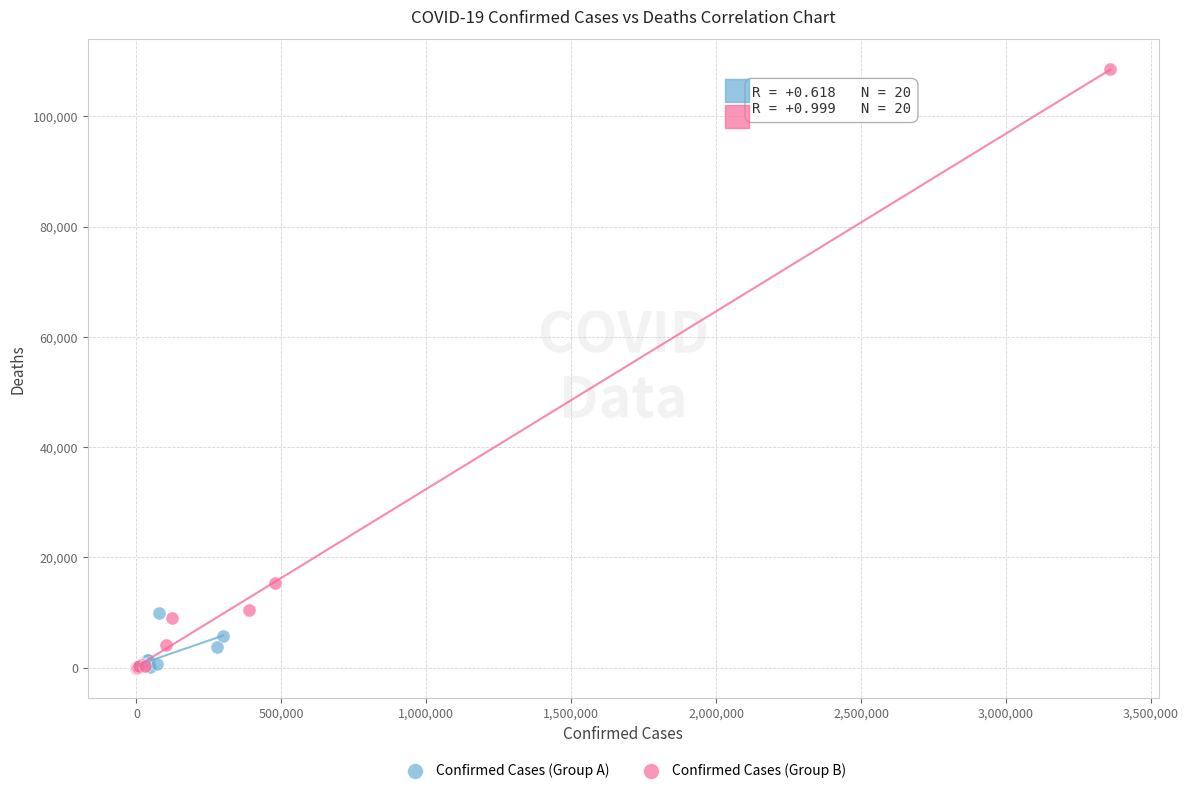

Which series reaches the maximum Y coordinate?

Confirmed Cases (Group B)